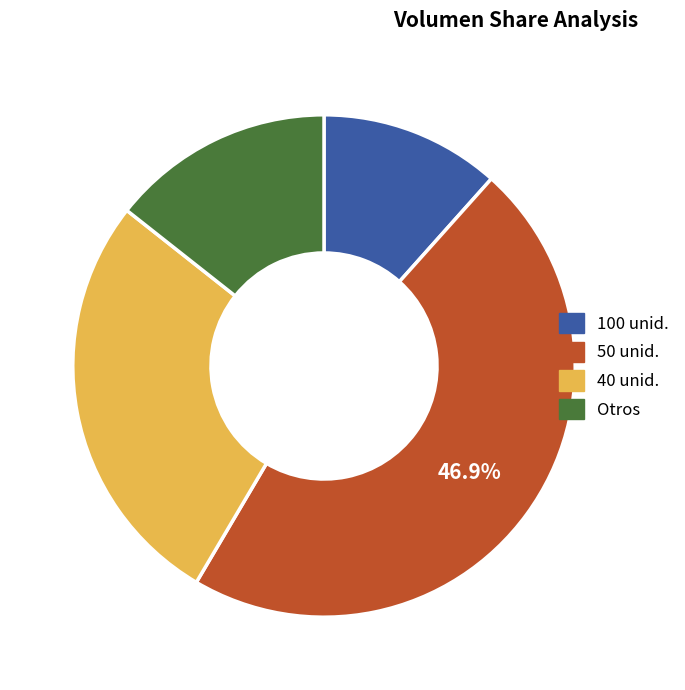

How many slices are in this pie chart?

4